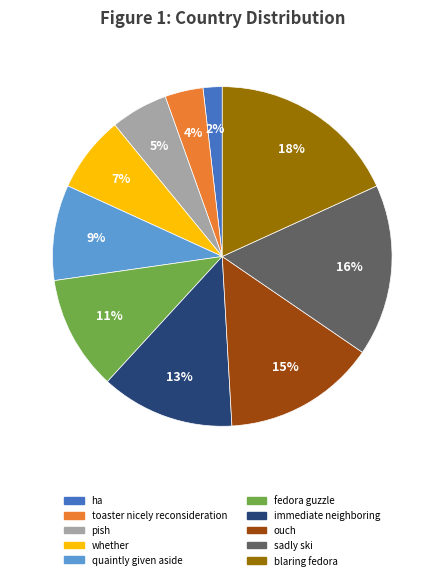

True or false: whether accounts for 20% of the total.

False